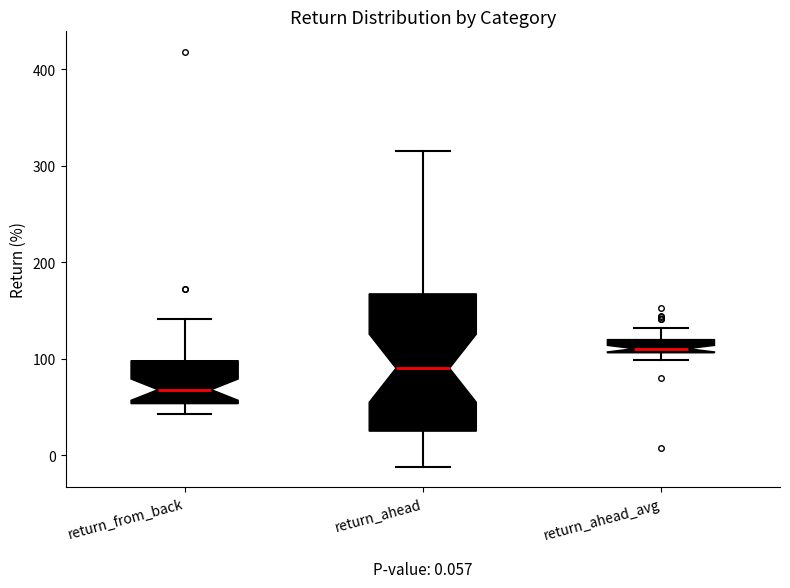

Which box's median line is the highest?

return_ahead_avg